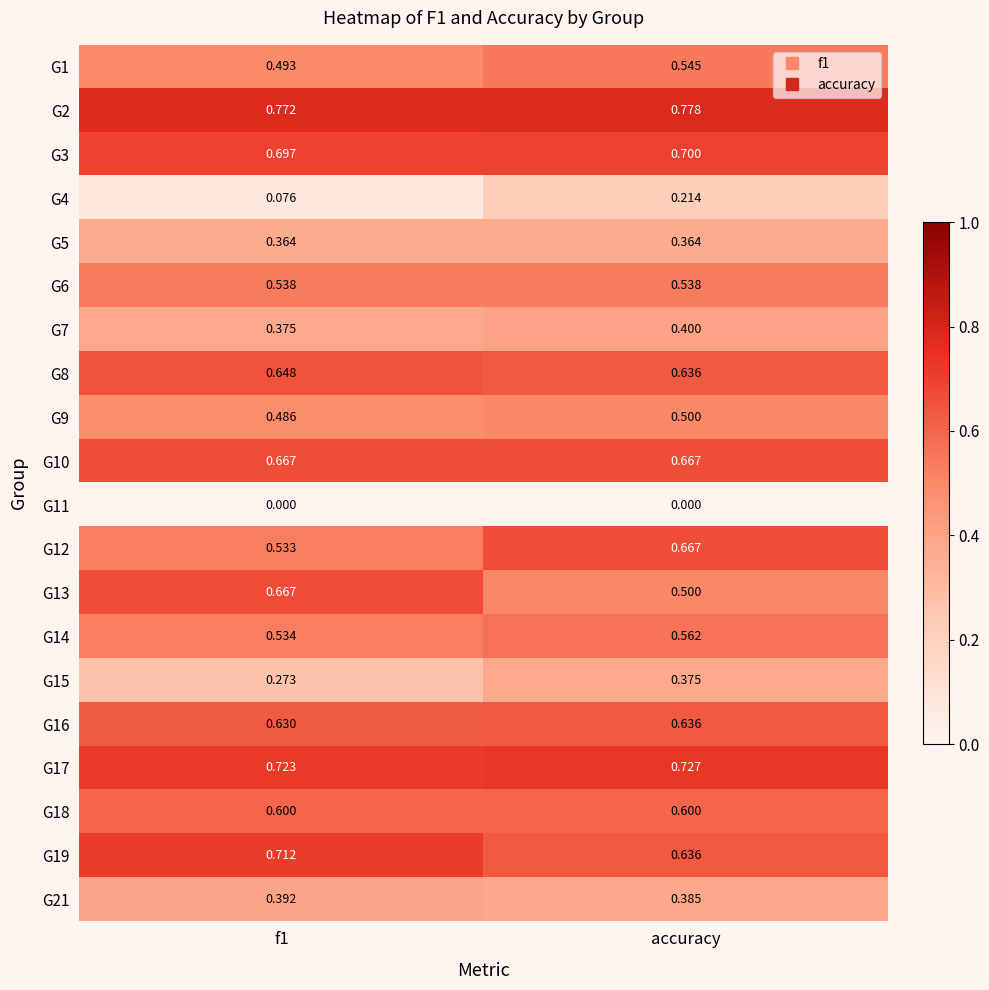

At which label does G19 reach its minimum?

accuracy